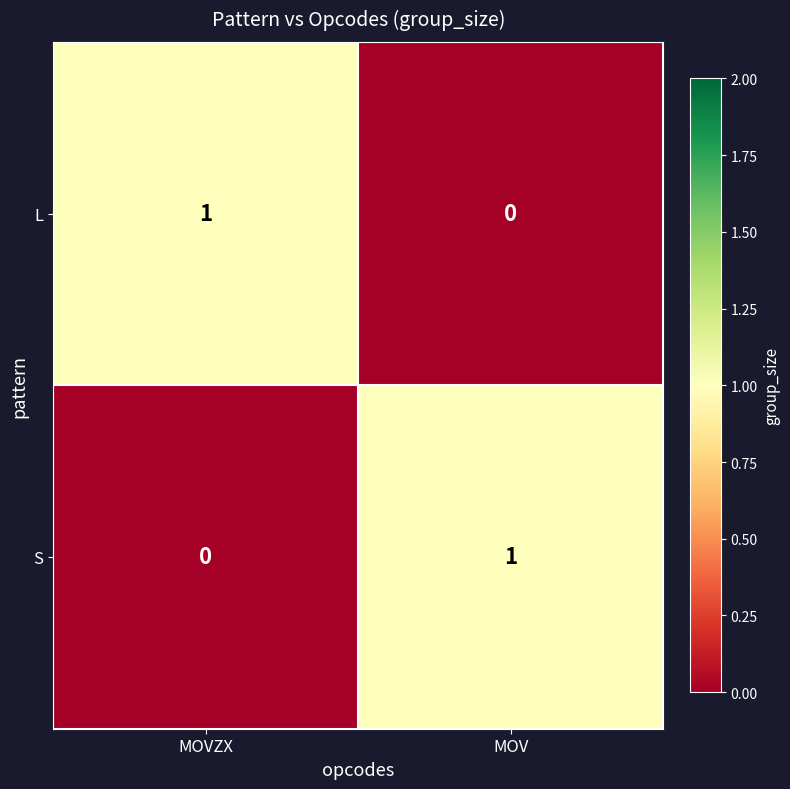

True or false: S has a value of 0 at MOVZX.

True